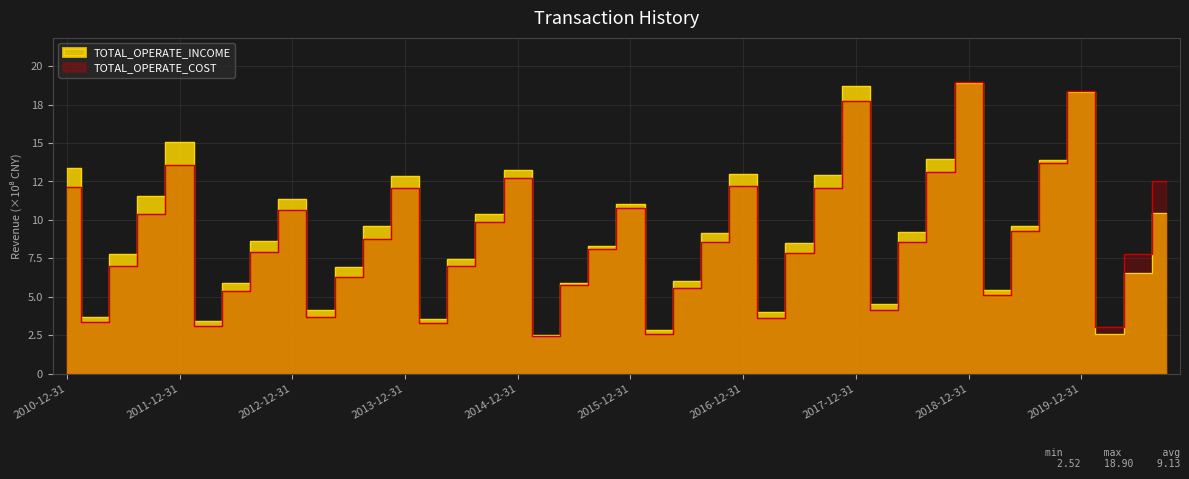

What is the average value of the TOTAL_OPERATE_INCOME series?

9.1